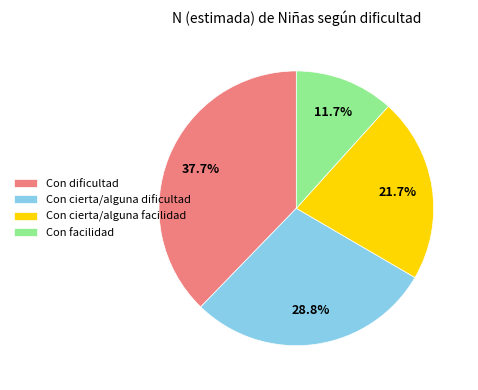

The Con dificultad slice represents 38% of the pie. True or false?

True